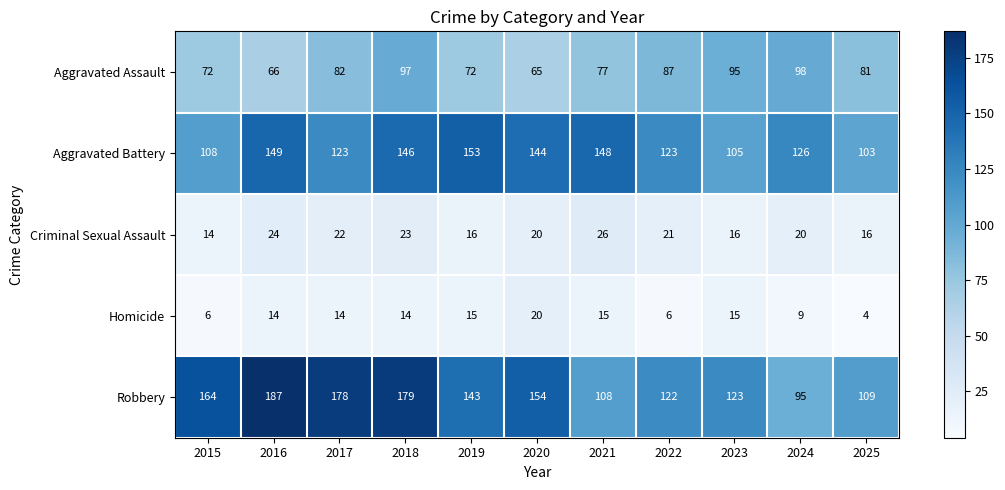

Which category has the lowest value across all series?

2025